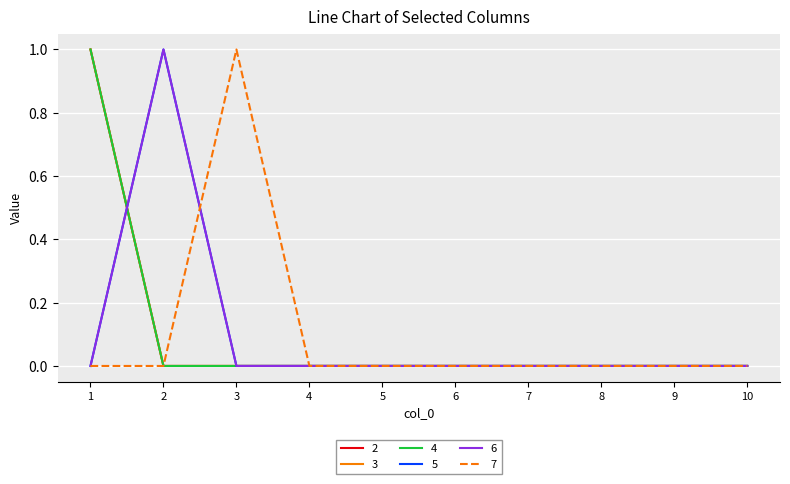

What is the maximum value for 3?

1